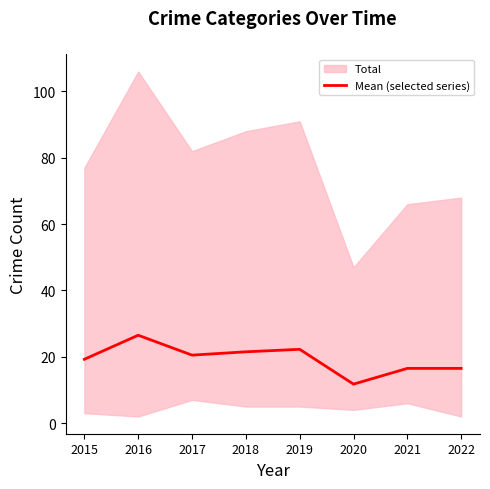

Reading right to left, list all the values displayed in this chart.

2022=16.5	2021=16.5	2020=11.8	2019=22.2	2018=21.5	2017=20.5	2016=26.5	2015=19.2